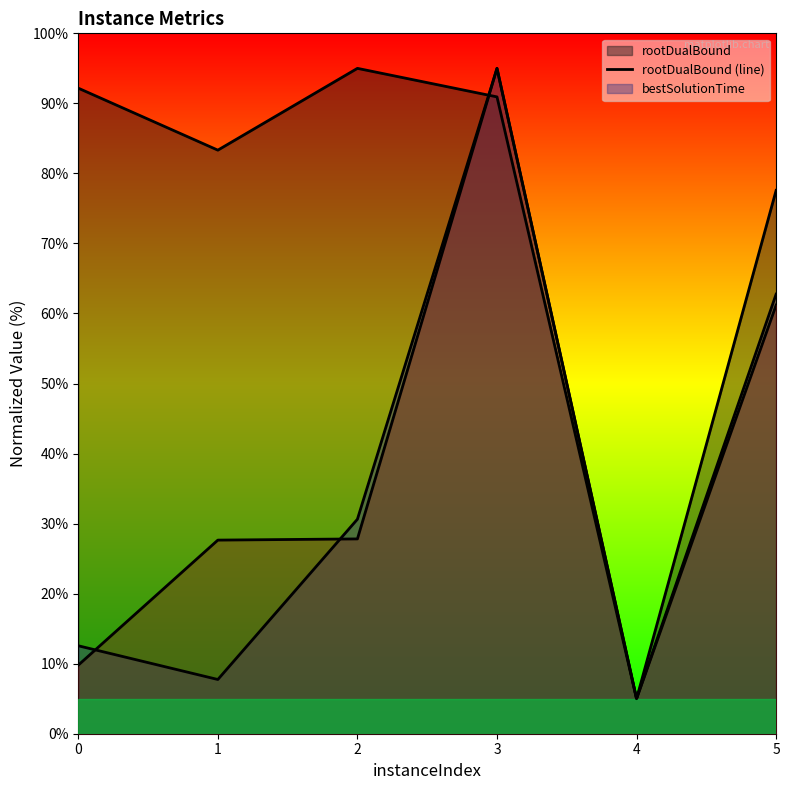

Does the chart display data point markers on the line(s)?

No